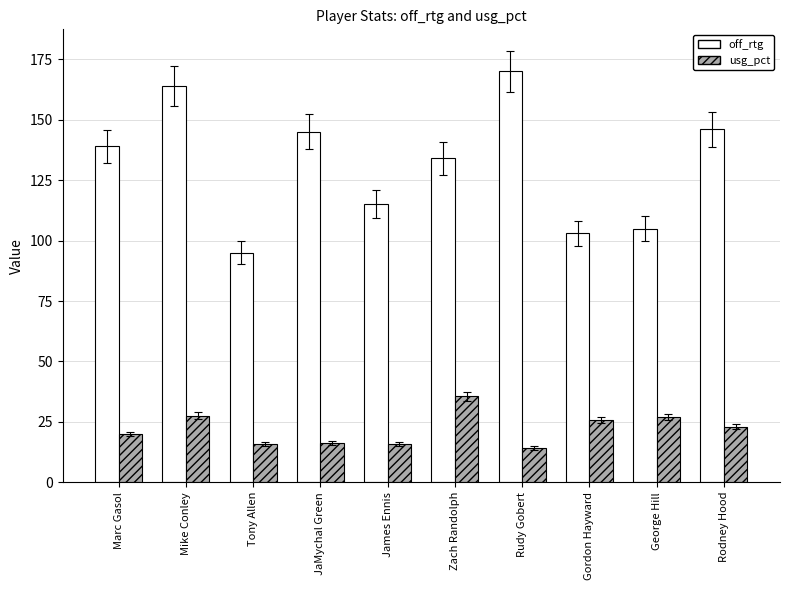

What is the smallest value displayed?

14.2